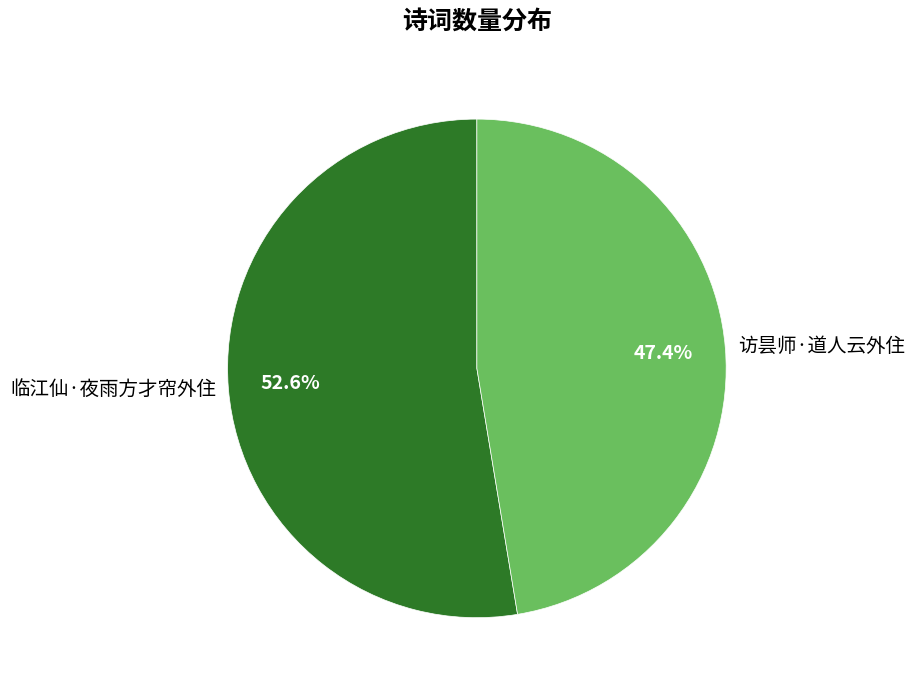

Between 访昙师·道人云外住 and 临江仙·夜雨方才帘外住, which is larger?

临江仙·夜雨方才帘外住